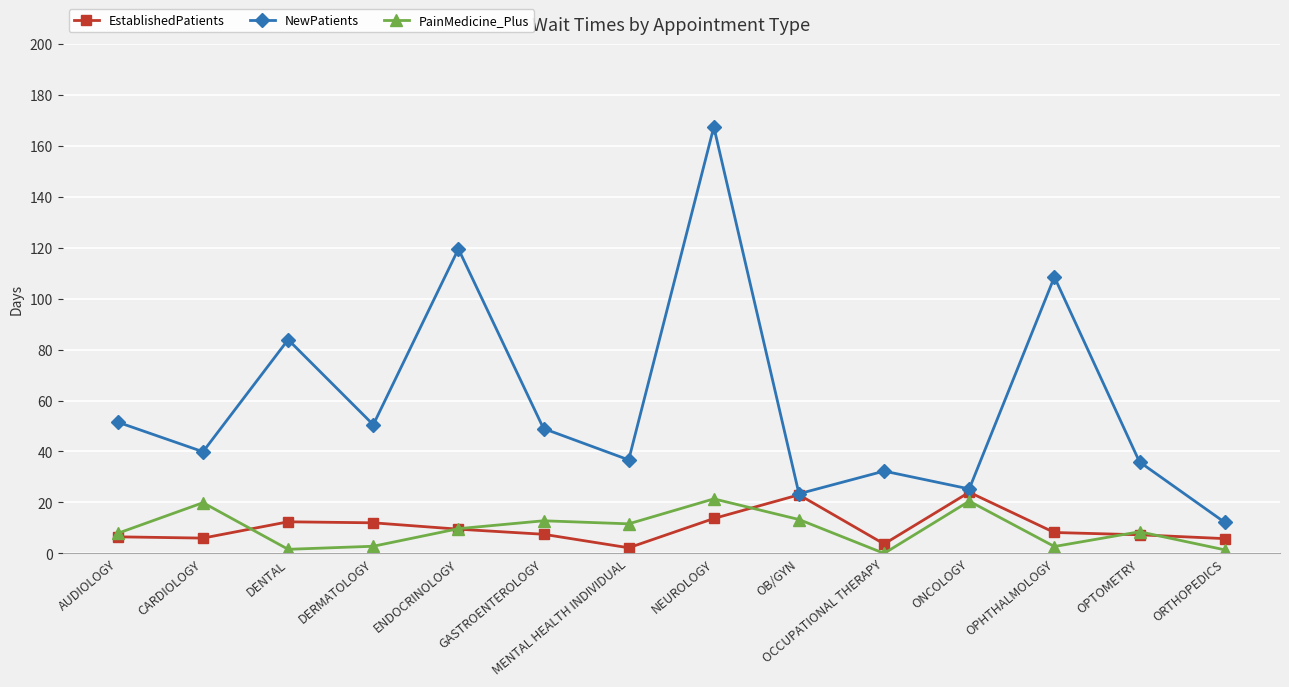

What is the total value across all series at NEUROLOGY?

202.5